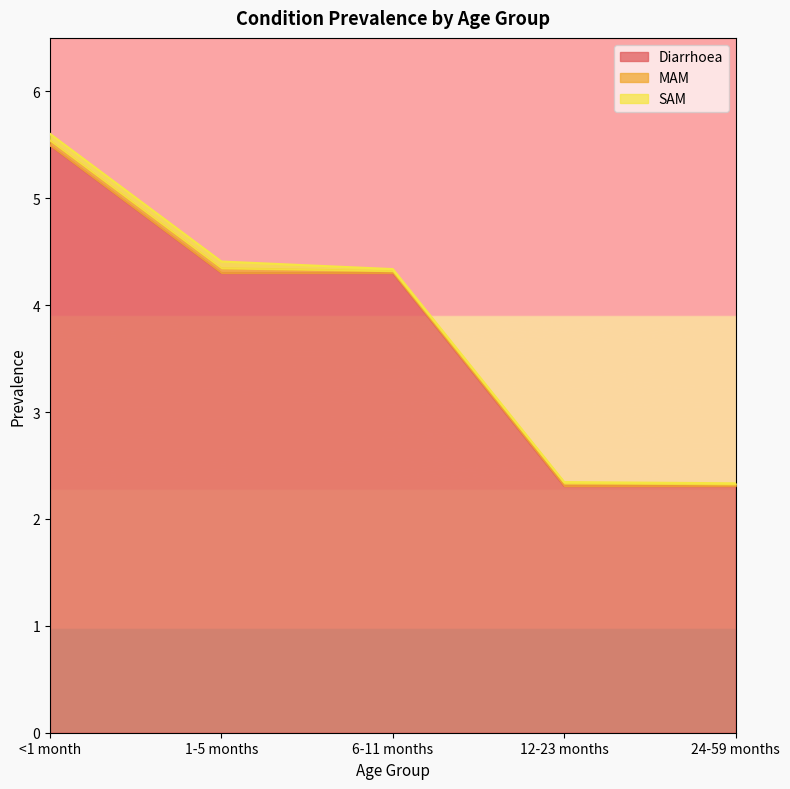

True or false: MAM has a value of 0.0 at <1 month.

False